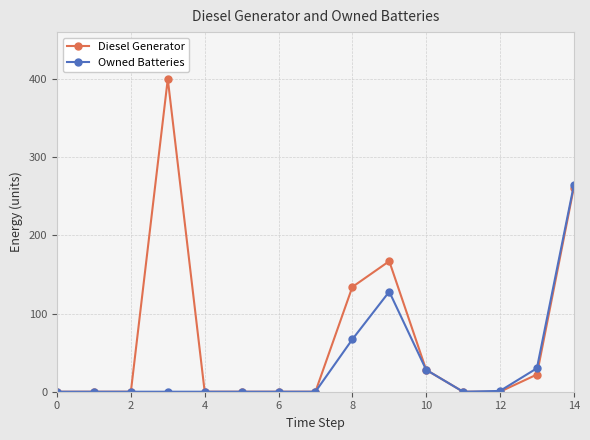

True or false: Diesel Generator has more than 1 interior local peaks.

True